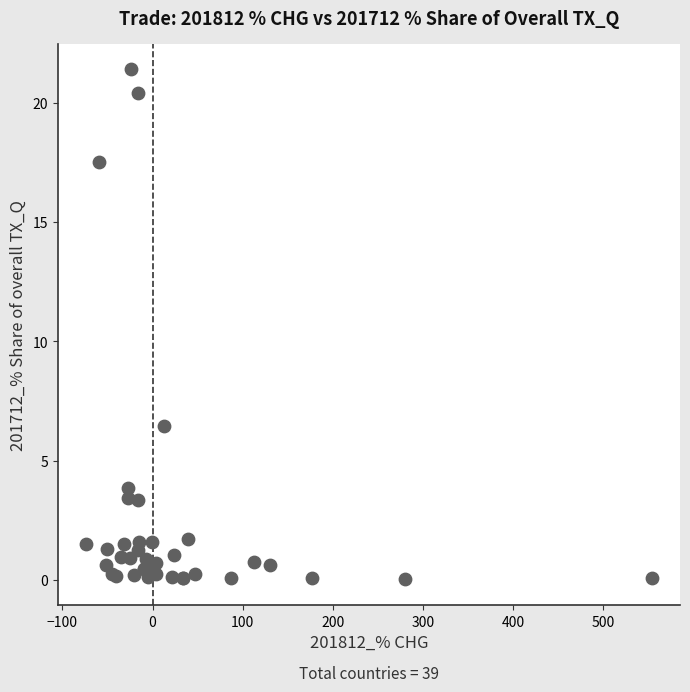

What Y value in the scatter plot is closest to 10?

6.5